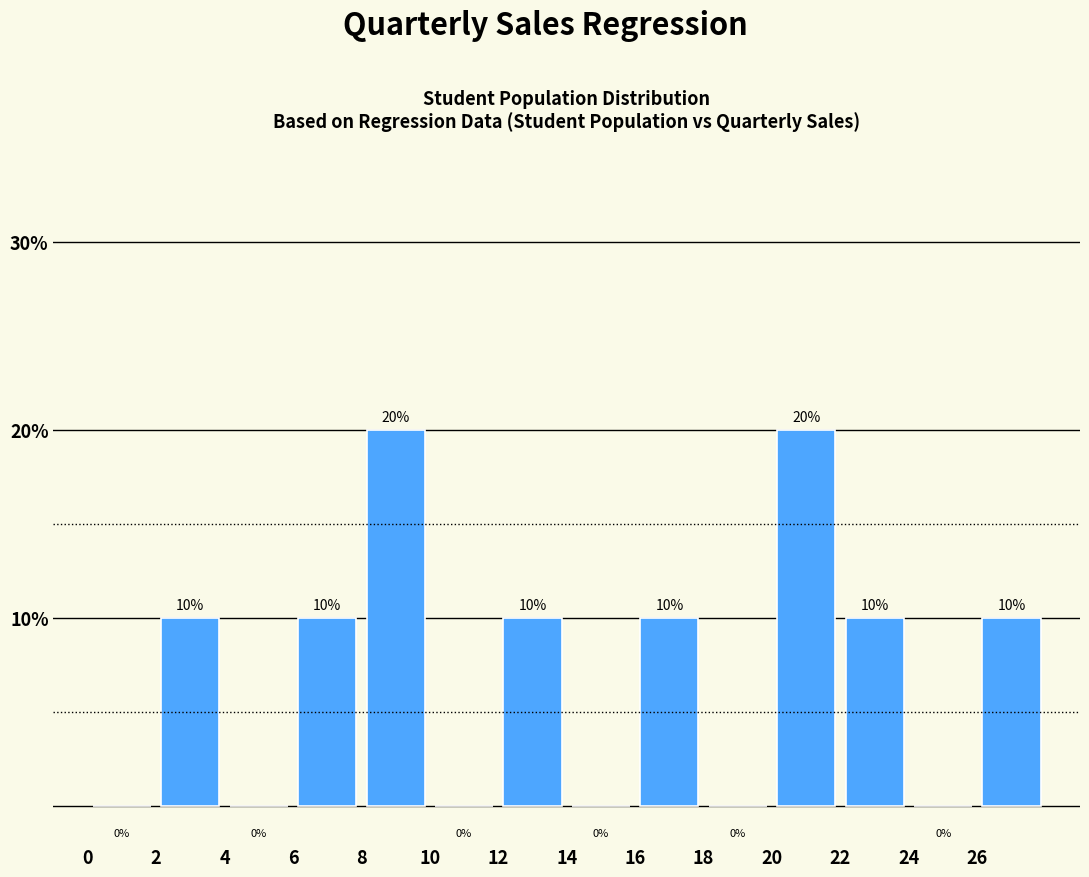

Reading left to right, transcribe this chart: for each bar, give the range it covers on the x-axis and its height.

0 to 2: 0
2 to 4: 10
4 to 6: 0
6 to 8: 10
8 to 10: 20
10 to 12: 0
12 to 14: 10
14 to 16: 0
16 to 18: 10
18 to 20: 0
20 to 22: 20
22 to 24: 10
24 to 26: 0
26 to 28: 10